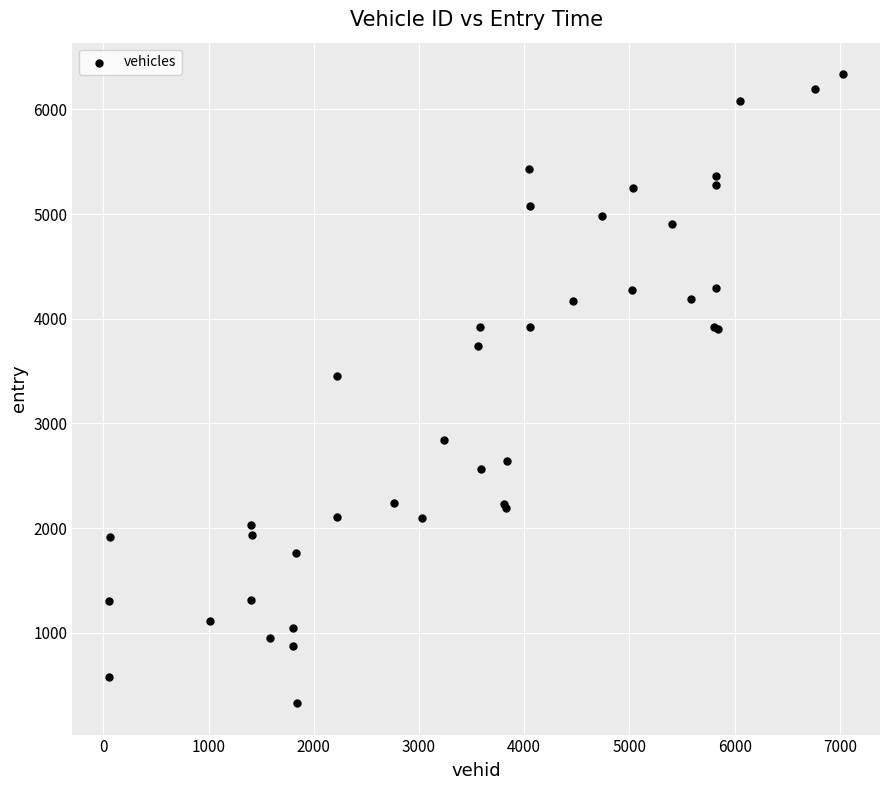

What Y value in the scatter plot is closest to 3332?

3456.7